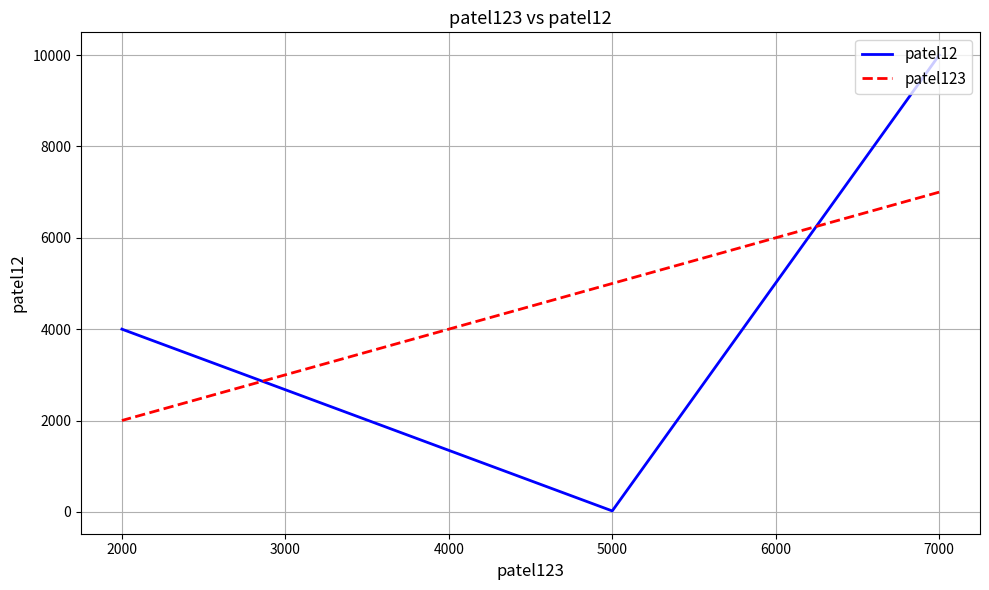

Which series changed the most between 7000 and 5000?

patel12